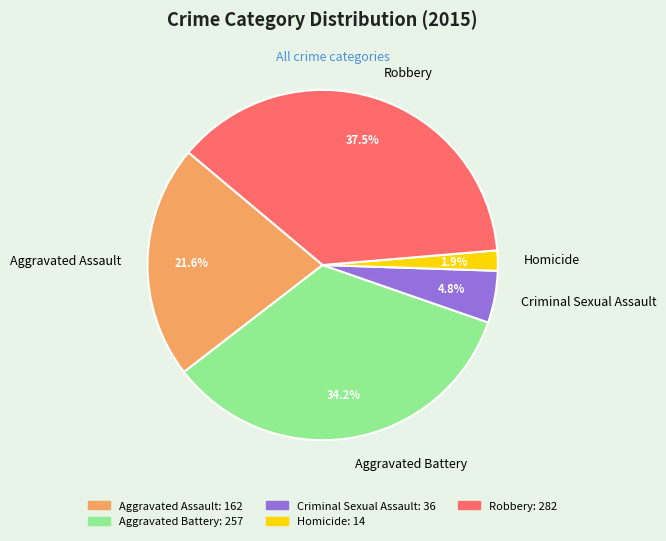

Which slice is the largest?

Robbery